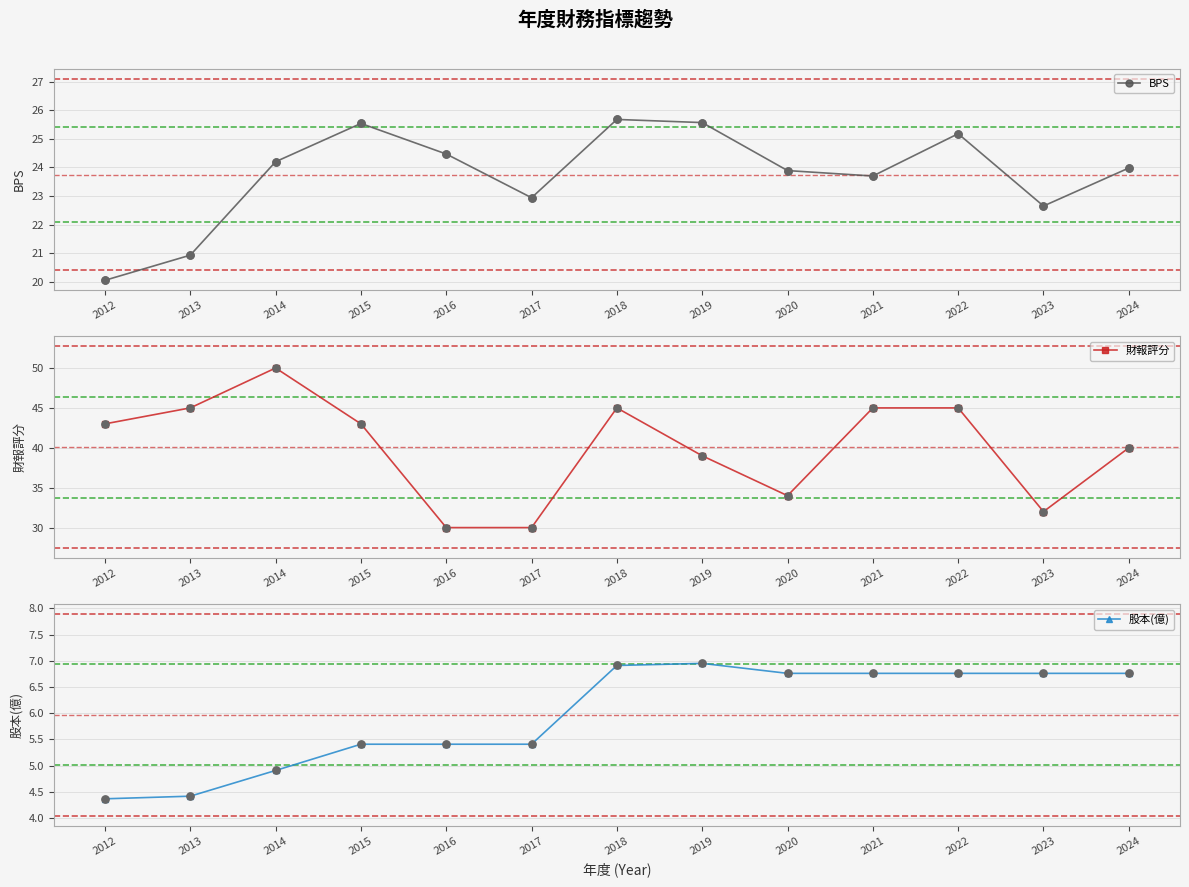

Which series has the largest Y range (max minus min)?

財報評分